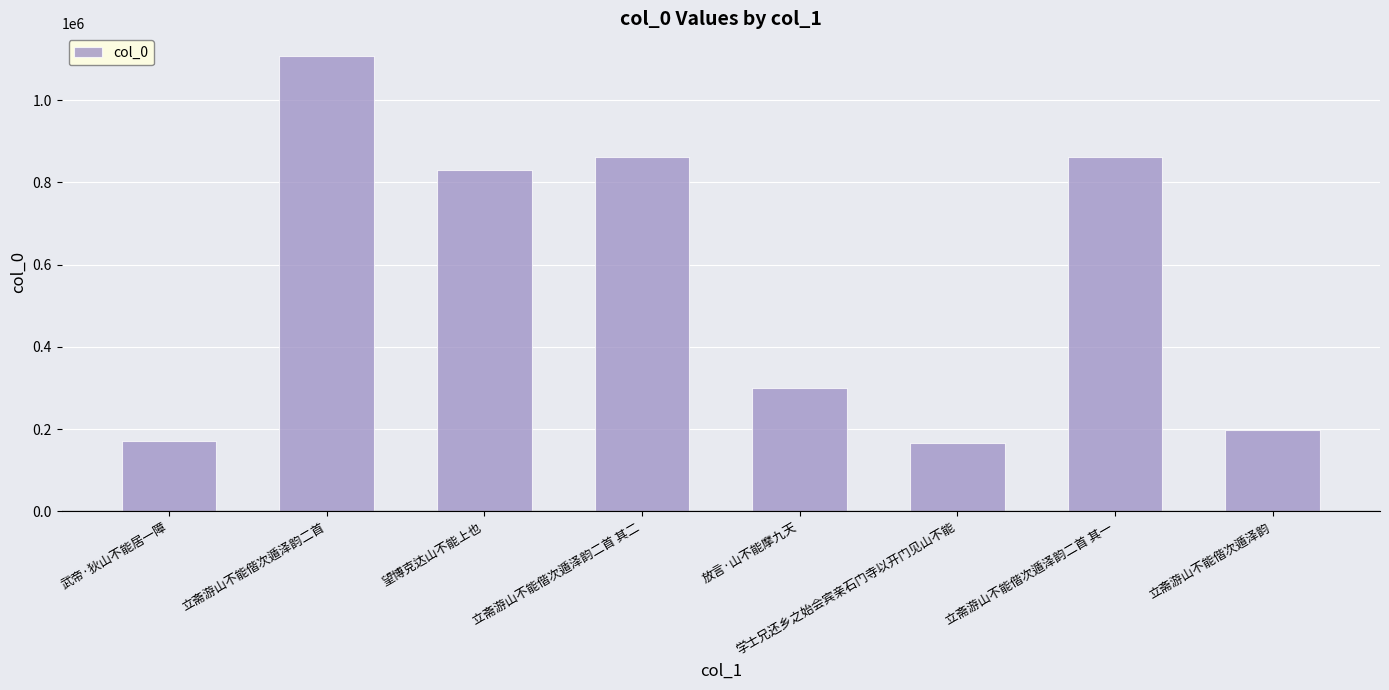

At which label is the value closest to 636596?

望博克达山不能上也